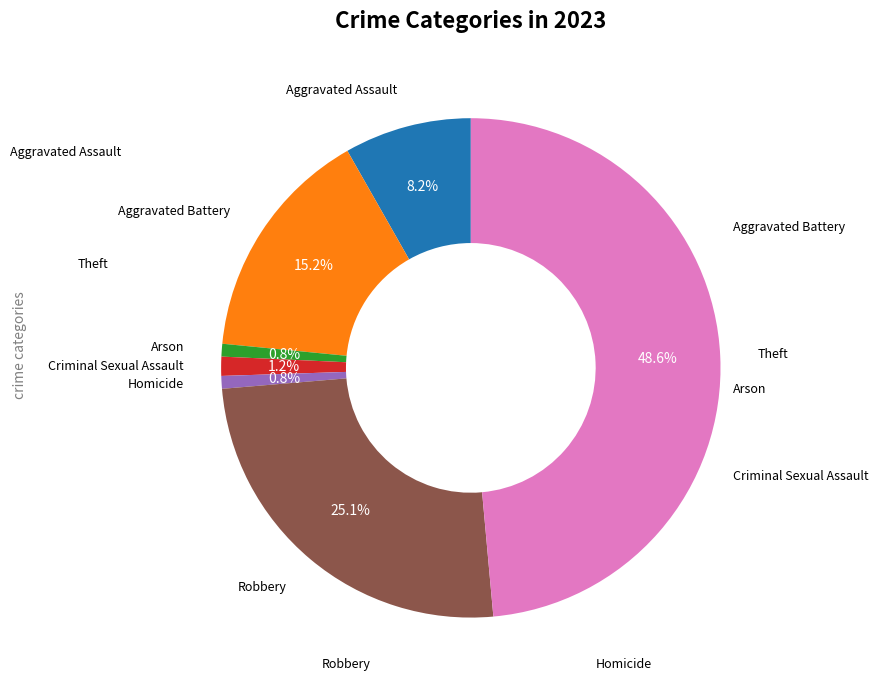

To the nearest percent, what is the difference between the Robbery and Homicide slice percentages?

24%